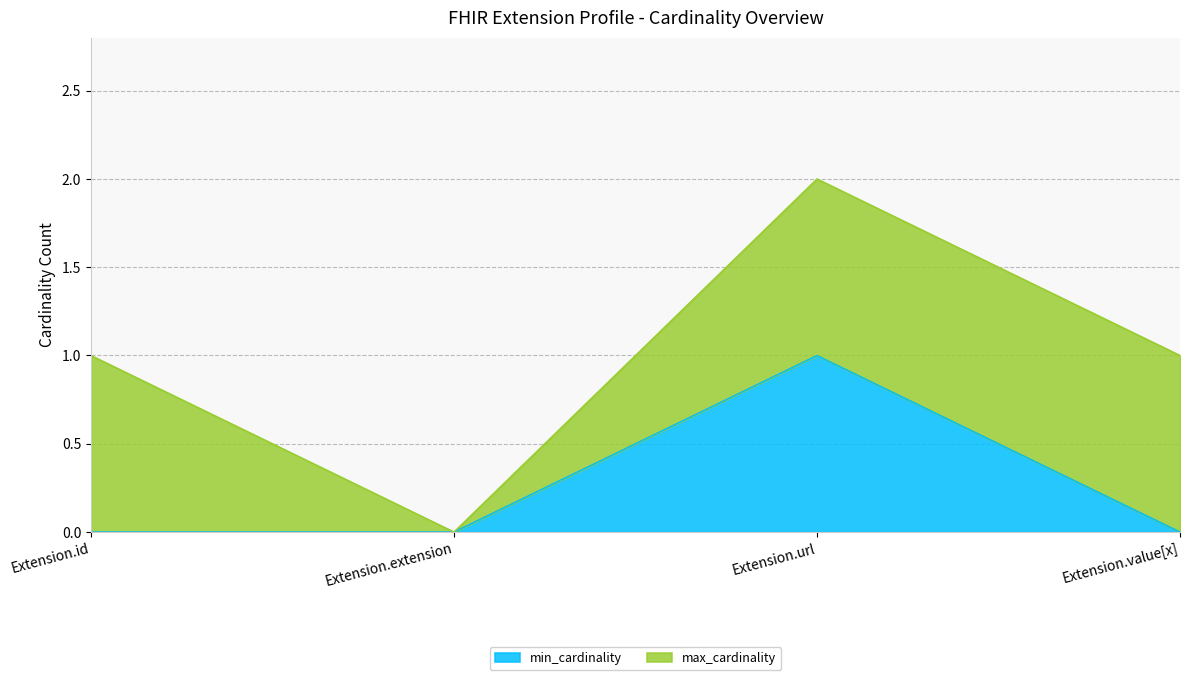

Between Extension.value[x] and Extension.url, which is larger?

Extension.url